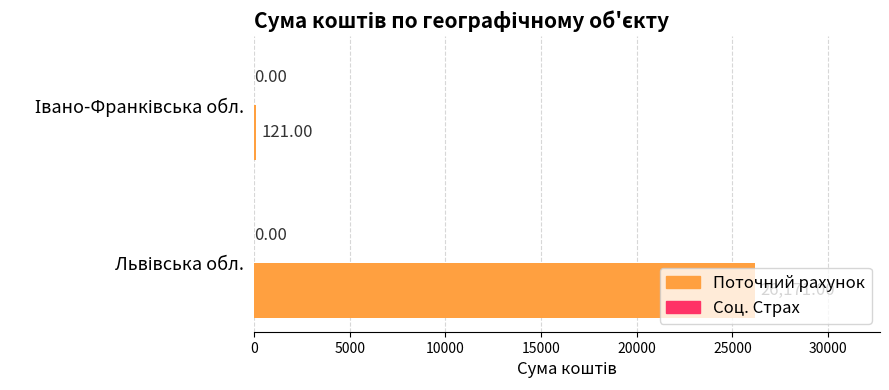

What is the average value?

13146